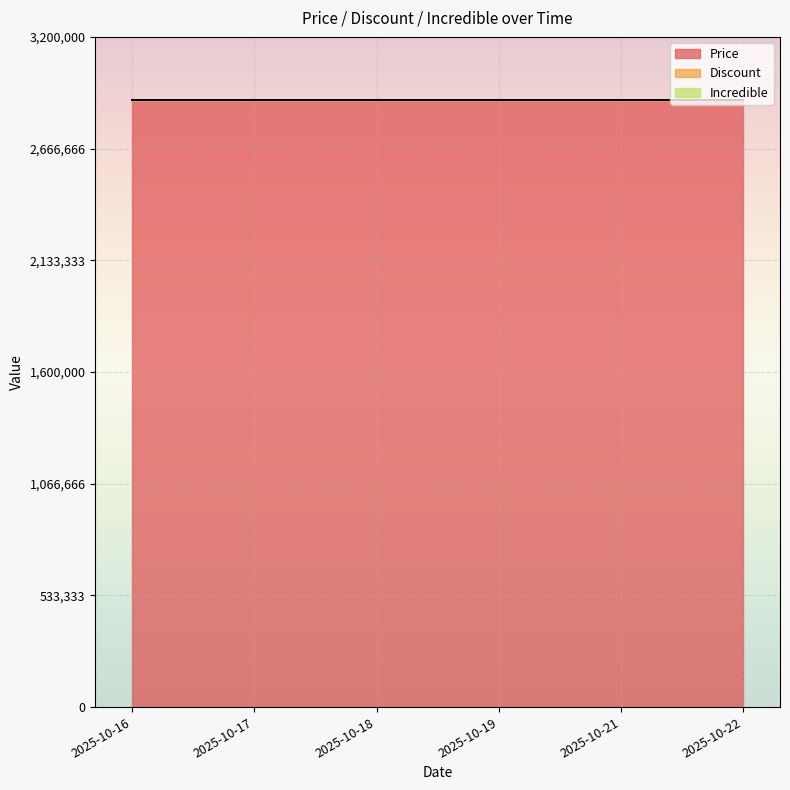

Which series has the largest total across all categories?

Price